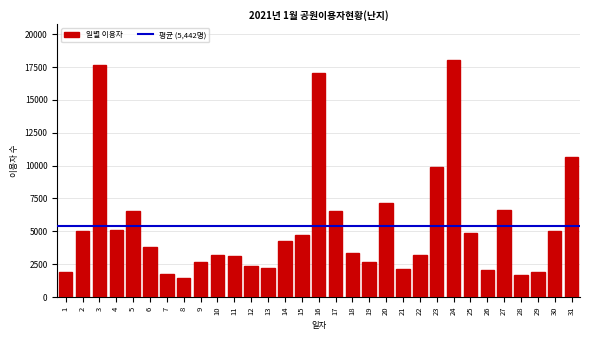

What is the approximate value at 12, to the nearest 50?

2350